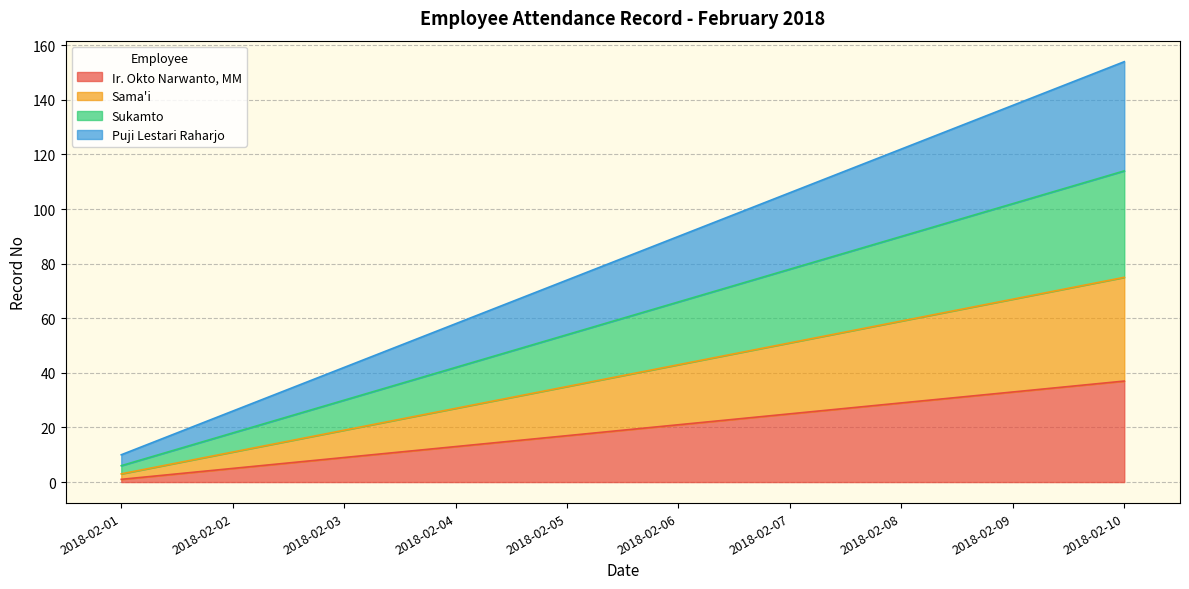

Reading left to right, what are all the values shown in this chart?

Ir. Okto Narwanto, MM: 2018-02-01=1	2018-02-02=5	2018-02-03=9	2018-02-04=13	2018-02-05=17	2018-02-06=21	2018-02-07=25	2018-02-08=29	2018-02-09=33	2018-02-10=37
Sama'i: 2018-02-01=3	2018-02-02=11	2018-02-03=19	2018-02-04=27	2018-02-05=35	2018-02-06=43	2018-02-07=51	2018-02-08=59	2018-02-09=67	2018-02-10=75
Sukamto: 2018-02-01=6	2018-02-02=18	2018-02-03=30	2018-02-04=42	2018-02-05=54	2018-02-06=66	2018-02-07=78	2018-02-08=90	2018-02-09=102	2018-02-10=114
Puji Lestari Raharjo: 2018-02-01=10	2018-02-02=26	2018-02-03=42	2018-02-04=58	2018-02-05=74	2018-02-06=90	2018-02-07=106	2018-02-08=122	2018-02-09=138	2018-02-10=154